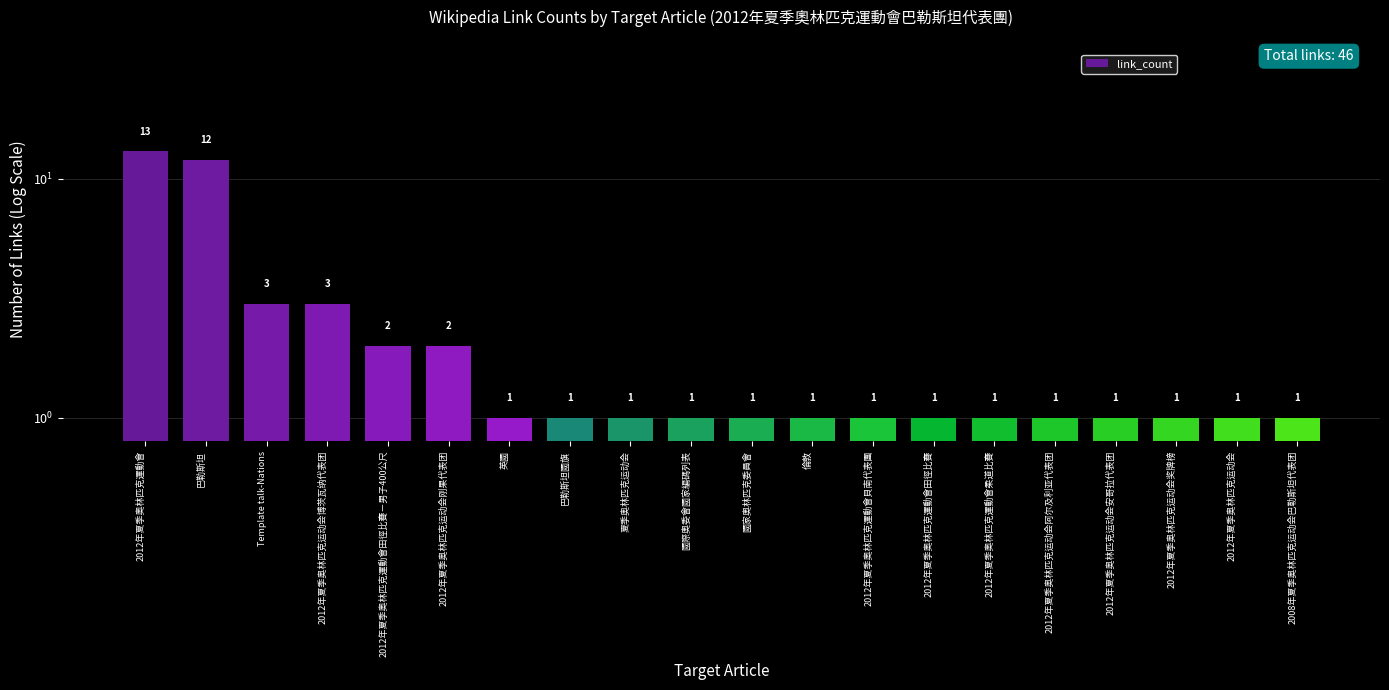

The chart shows a value of 0 at 國家奧林匹克委員會. True or false?

False